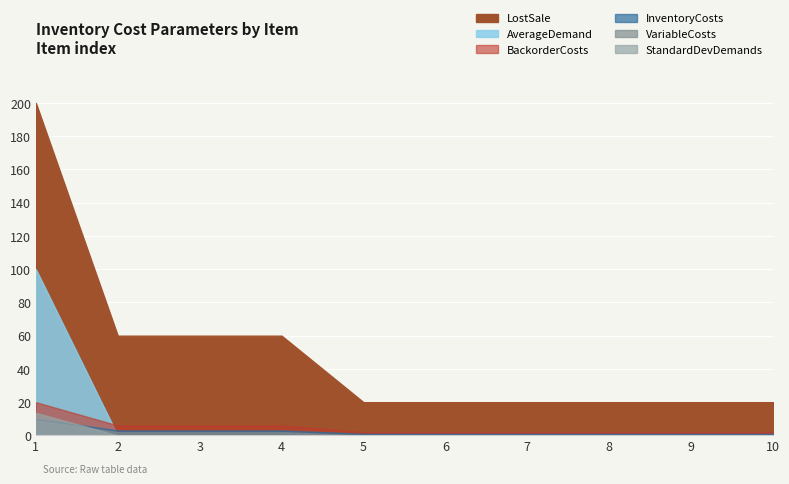

What value does the InventoryCosts series have at 9?

1.0